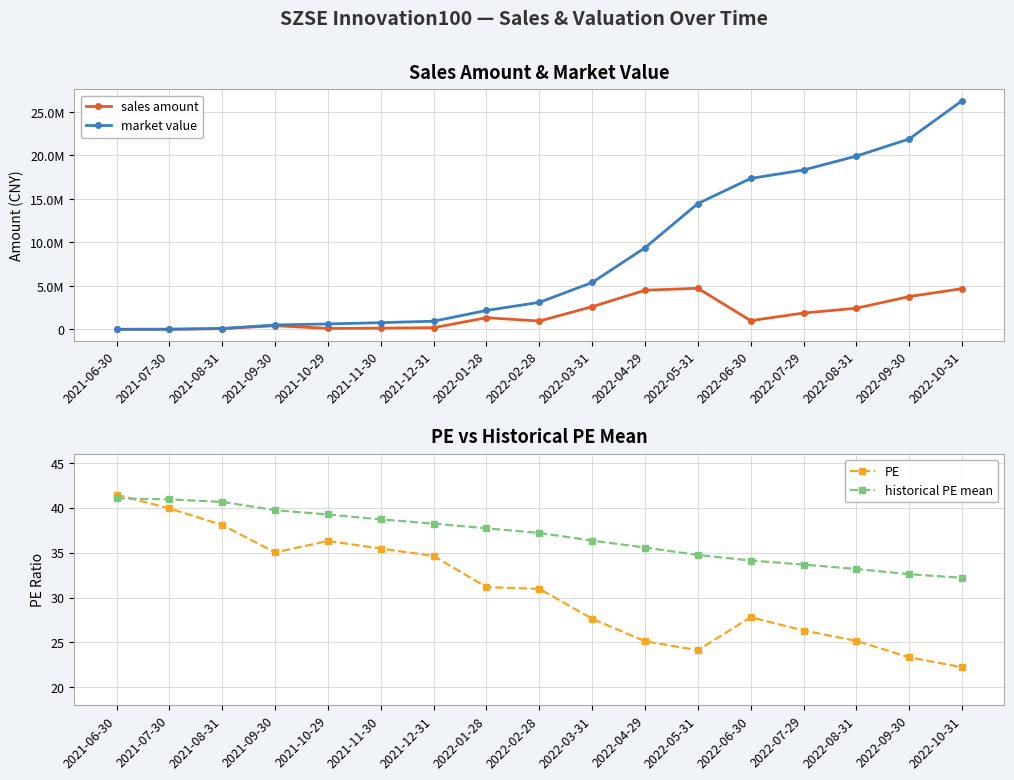

Where is market value nearest to the value 13142876?

2022-05-31